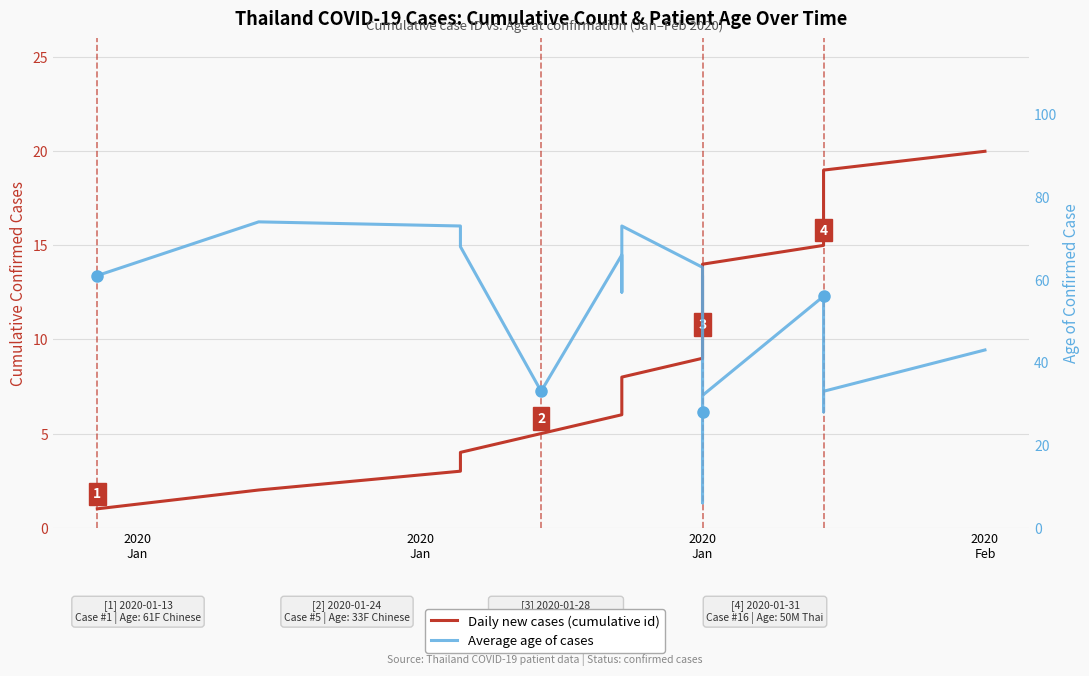

Which series has the largest total across all categories?

Average age of cases